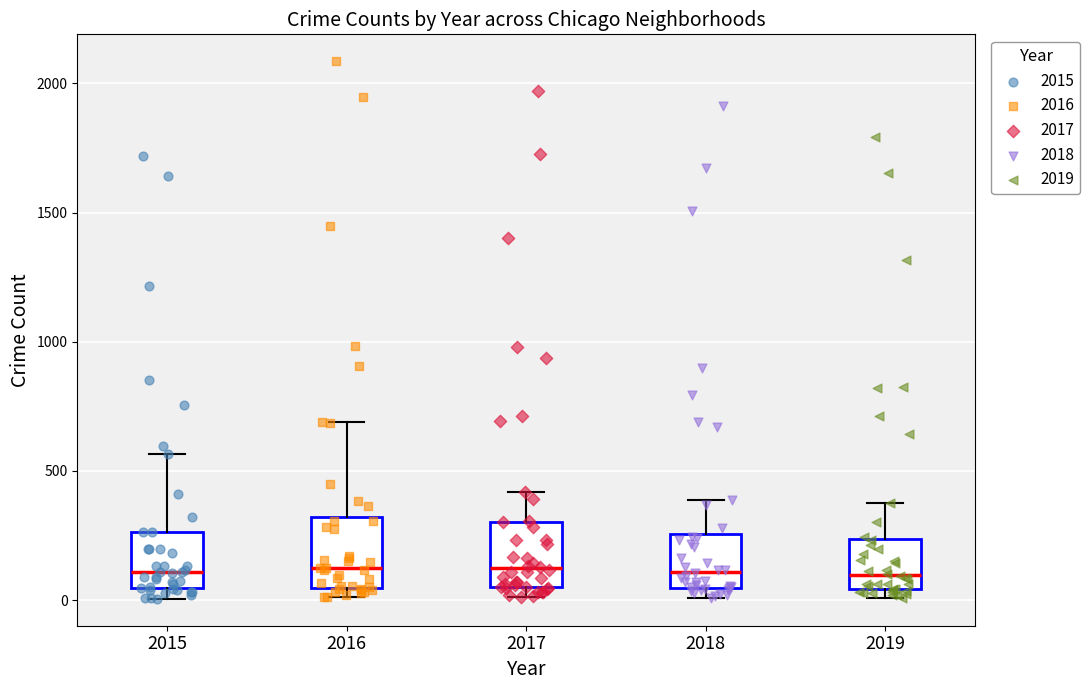

Where is the lower edge of the box at x = 2018 on the y-axis? The values are not printed on the chart, so give them approximately, as read against the axis.

50